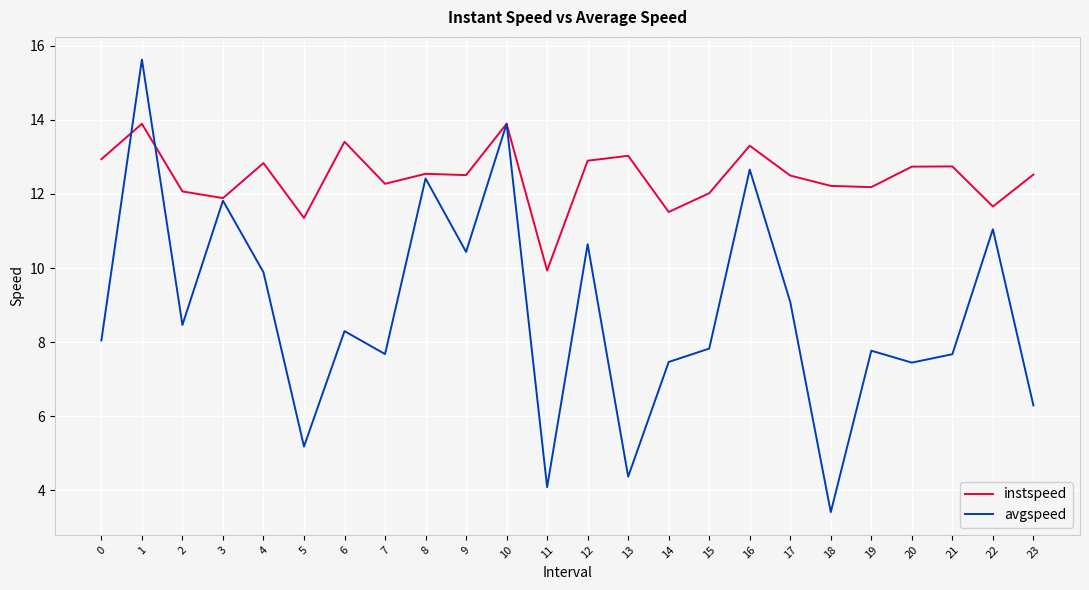

Between 0 and 12, which series saw the biggest shift?

avgspeed